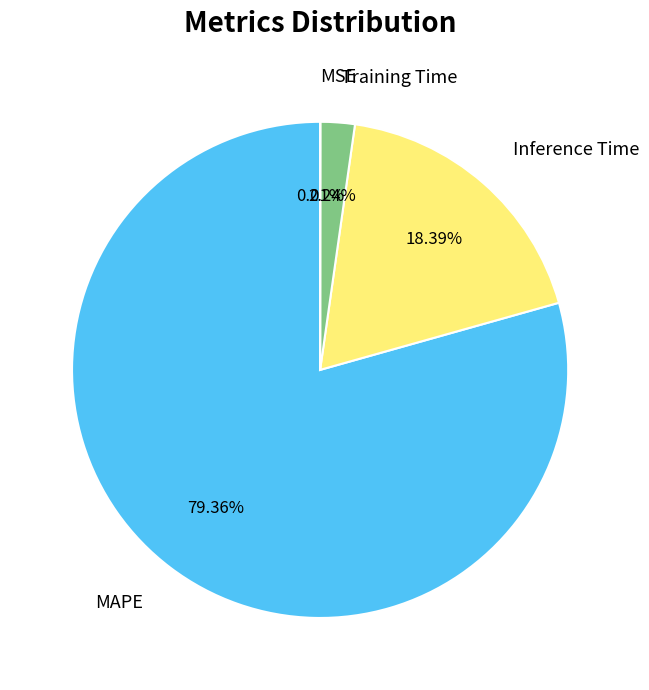

Which category has the biggest portion of the pie?

MAPE